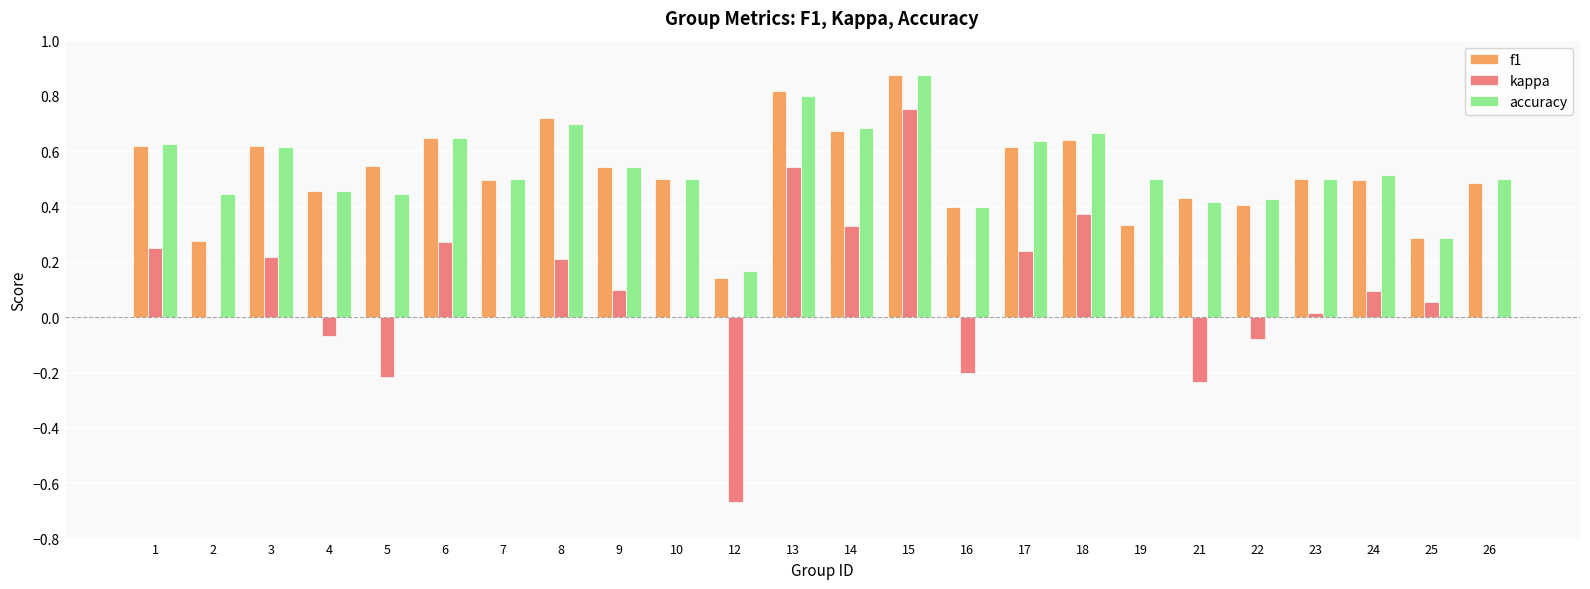

What is the sum of the kappa values at 18 and 15?

1.1